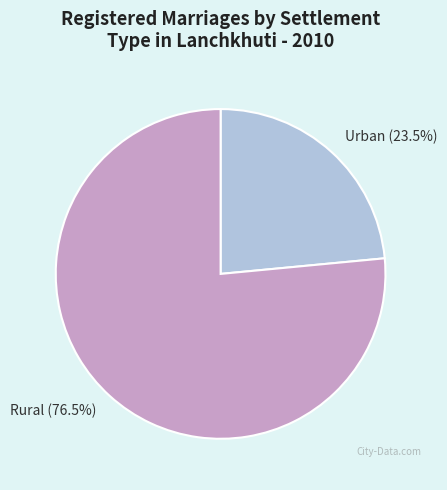

What percentage is NOT represented by Urban?

76.5%